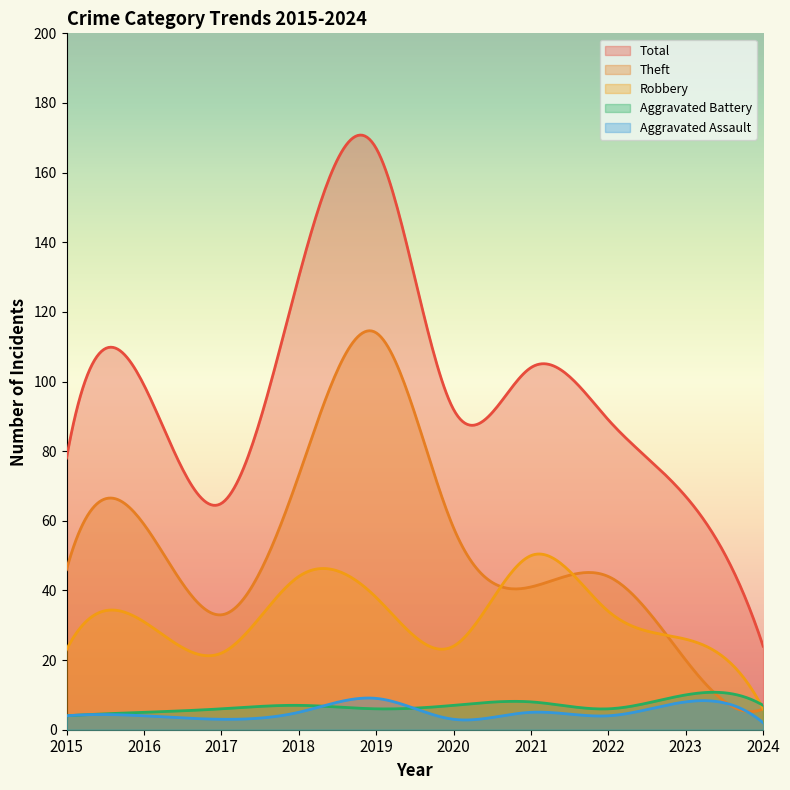

How many values in the Aggravated Assault series exceed 4?

4